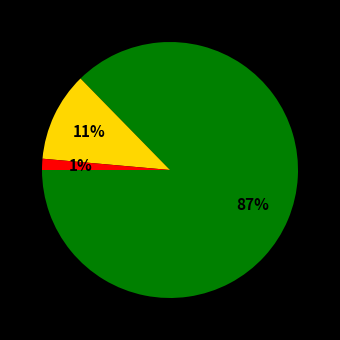

Does any single category account for the majority?

Yes